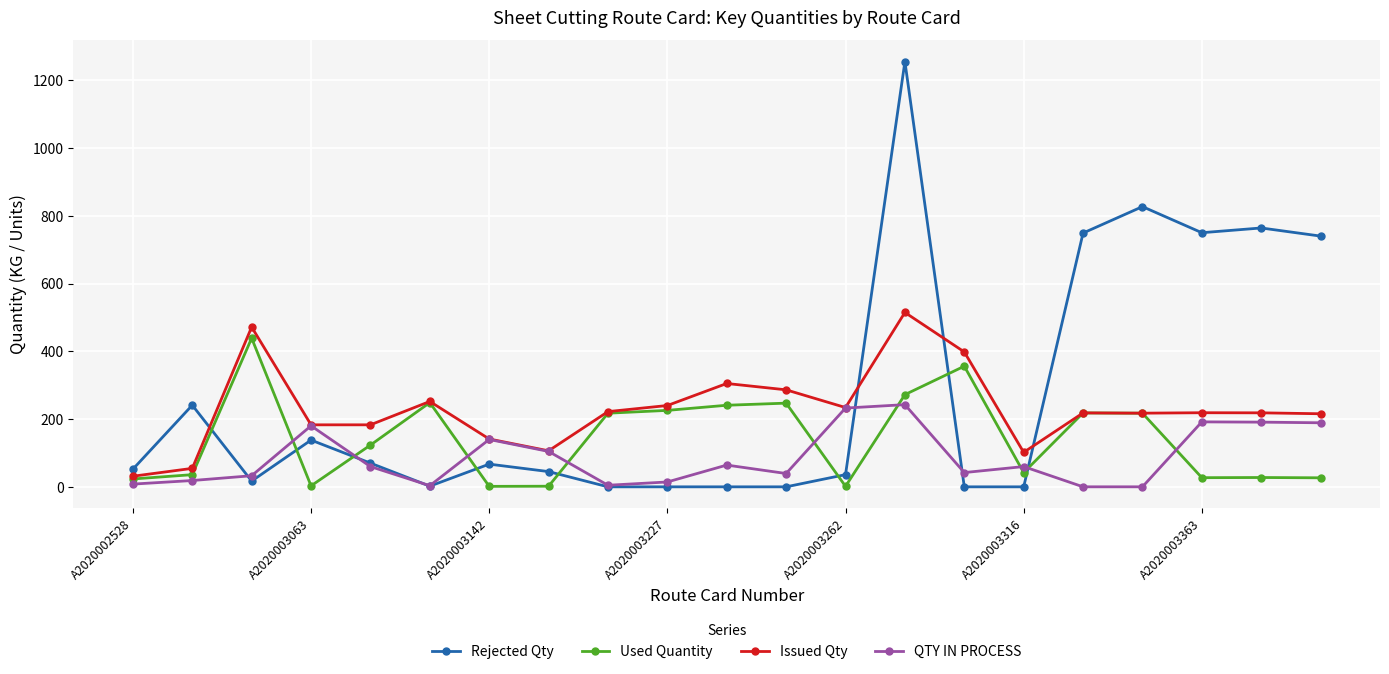

True or false: Issued Qty has more than 0 points higher than both neighbors.

True